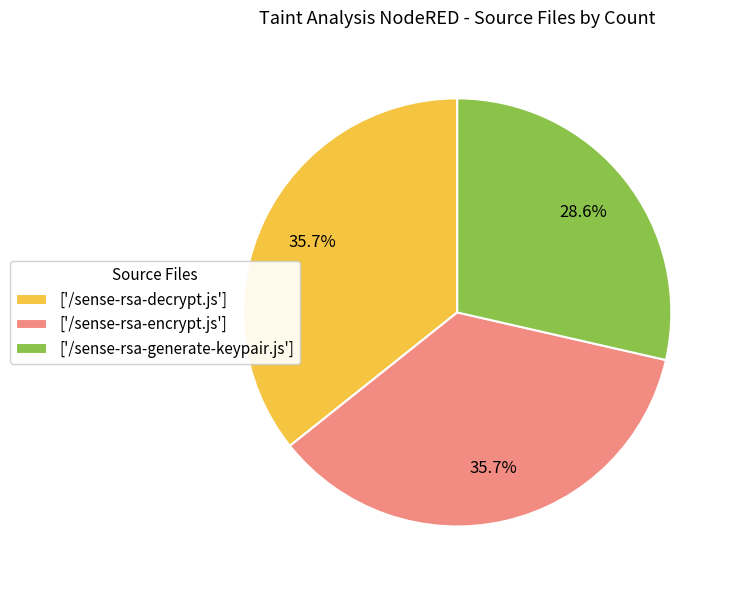

Combined, what portion of the pie is ['/sense-rsa-encrypt.js'] and ['/sense-rsa-generate-keypair.js']?

64.3%